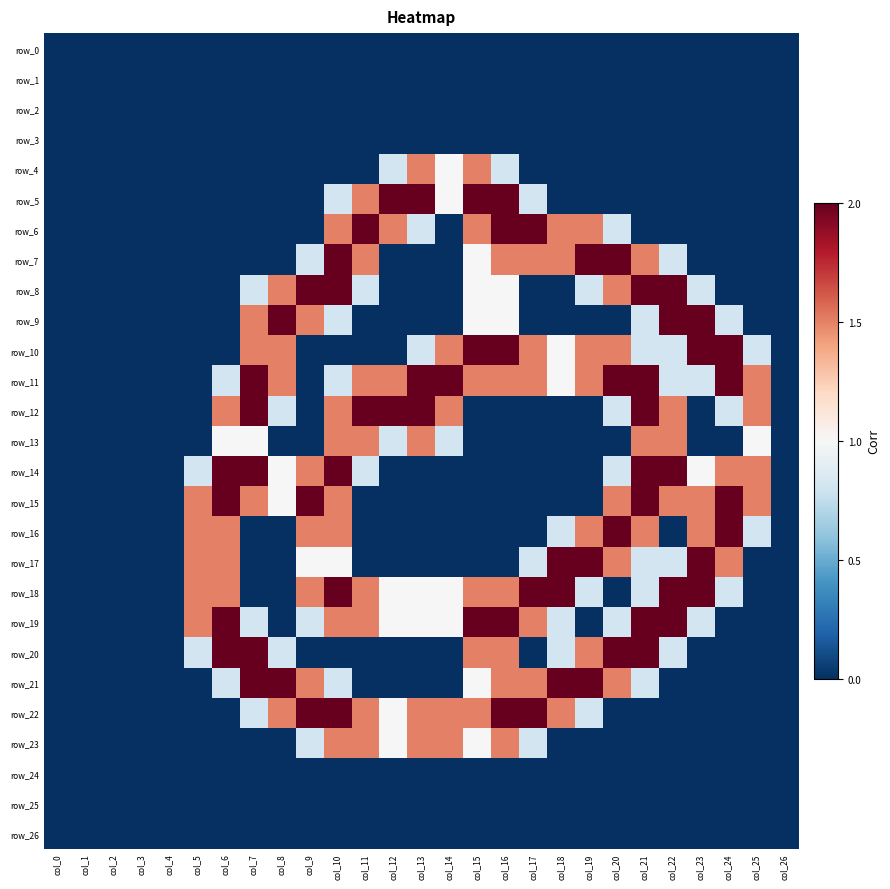

Reading left to right, extract all data points from this chart.

row_0: col_0=0.0	col_1=0.0	col_2=0.0	col_3=0.0	col_4=0.0	col_5=0.0	col_6=0.0	col_7=0.0	col_8=0.0	col_9=0.0	col_10=0.0	col_11=0.0	col_12=0.0	col_13=0.0	col_14=0.0	col_15=0.0	col_16=0.0	col_17=0.0	col_18=0.0	col_19=0.0	col_20=0.0	col_21=0.0	col_22=0.0	col_23=0.0	col_24=0.0	col_25=0.0	col_26=0.0
row_1: col_0=0.0	col_1=0.0	col_2=0.0	col_3=0.0	col_4=0.0	col_5=0.0	col_6=0.0	col_7=0.0	col_8=0.0	col_9=0.0	col_10=0.0	col_11=0.0	col_12=0.0	col_13=0.0	col_14=0.0	col_15=0.0	col_16=0.0	col_17=0.0	col_18=0.0	col_19=0.0	col_20=0.0	col_21=0.0	col_22=0.0	col_23=0.0	col_24=0.0	col_25=0.0	col_26=0.0
row_2: col_0=0.0	col_1=0.0	col_2=0.0	col_3=0.0	col_4=0.0	col_5=0.0	col_6=0.0	col_7=0.0	col_8=0.0	col_9=0.0	col_10=0.0	col_11=0.0	col_12=0.0	col_13=0.0	col_14=0.0	col_15=0.0	col_16=0.0	col_17=0.0	col_18=0.0	col_19=0.0	col_20=0.0	col_21=0.0	col_22=0.0	col_23=0.0	col_24=0.0	col_25=0.0	col_26=0.0
row_3: col_0=0.0	col_1=0.0	col_2=0.0	col_3=0.0	col_4=0.0	col_5=0.0	col_6=0.0	col_7=0.0	col_8=0.0	col_9=0.0	col_10=0.0	col_11=0.0	col_12=0.0	col_13=0.0	col_14=0.0	col_15=0.0	col_16=0.0	col_17=0.0	col_18=0.0	col_19=0.0	col_20=0.0	col_21=0.0	col_22=0.0	col_23=0.0	col_24=0.0	col_25=0.0	col_26=0.0
row_4: col_0=0.0	col_1=0.0	col_2=0.0	col_3=0.0	col_4=0.0	col_5=0.0	col_6=0.0	col_7=0.0	col_8=0.0	col_9=0.0	col_10=0.0	col_11=0.0	col_12=0.8	col_13=1.5	col_14=1.0	col_15=1.5	col_16=0.8	col_17=0.0	col_18=0.0	col_19=0.0	col_20=0.0	col_21=0.0	col_22=0.0	col_23=0.0	col_24=0.0	col_25=0.0	col_26=0.0
row_5: col_0=0.0	col_1=0.0	col_2=0.0	col_3=0.0	col_4=0.0	col_5=0.0	col_6=0.0	col_7=0.0	col_8=0.0	col_9=0.0	col_10=0.8	col_11=1.5	col_12=2.0	col_13=2.0	col_14=1.0	col_15=2.0	col_16=2.0	col_17=0.8	col_18=0.0	col_19=0.0	col_20=0.0	col_21=0.0	col_22=0.0	col_23=0.0	col_24=0.0	col_25=0.0	col_26=0.0
row_6: col_0=0.0	col_1=0.0	col_2=0.0	col_3=0.0	col_4=0.0	col_5=0.0	col_6=0.0	col_7=0.0	col_8=0.0	col_9=0.0	col_10=1.5	col_11=2.0	col_12=1.5	col_13=0.8	col_14=0.0	col_15=1.5	col_16=2.0	col_17=2.0	col_18=1.5	col_19=1.5	col_20=0.8	col_21=0.0	col_22=0.0	col_23=0.0	col_24=0.0	col_25=0.0	col_26=0.0
row_7: col_0=0.0	col_1=0.0	col_2=0.0	col_3=0.0	col_4=0.0	col_5=0.0	col_6=0.0	col_7=0.0	col_8=0.0	col_9=0.8	col_10=2.0	col_11=1.5	col_12=0.0	col_13=0.0	col_14=0.0	col_15=1.0	col_16=1.5	col_17=1.5	col_18=1.5	col_19=2.0	col_20=2.0	col_21=1.5	col_22=0.8	col_23=0.0	col_24=0.0	col_25=0.0	col_26=0.0
row_8: col_0=0.0	col_1=0.0	col_2=0.0	col_3=0.0	col_4=0.0	col_5=0.0	col_6=0.0	col_7=0.8	col_8=1.5	col_9=2.0	col_10=2.0	col_11=0.8	col_12=0.0	col_13=0.0	col_14=0.0	col_15=1.0	col_16=1.0	col_17=0.0	col_18=0.0	col_19=0.8	col_20=1.5	col_21=2.0	col_22=2.0	col_23=0.8	col_24=0.0	col_25=0.0	col_26=0.0
row_9: col_0=0.0	col_1=0.0	col_2=0.0	col_3=0.0	col_4=0.0	col_5=0.0	col_6=0.0	col_7=1.5	col_8=2.0	col_9=1.5	col_10=0.8	col_11=0.0	col_12=0.0	col_13=0.0	col_14=0.0	col_15=1.0	col_16=1.0	col_17=0.0	col_18=0.0	col_19=0.0	col_20=0.0	col_21=0.8	col_22=2.0	col_23=2.0	col_24=0.8	col_25=0.0	col_26=0.0
row_10: col_0=0.0	col_1=0.0	col_2=0.0	col_3=0.0	col_4=0.0	col_5=0.0	col_6=0.0	col_7=1.5	col_8=1.5	col_9=0.0	col_10=0.0	col_11=0.0	col_12=0.0	col_13=0.8	col_14=1.5	col_15=2.0	col_16=2.0	col_17=1.5	col_18=1.0	col_19=1.5	col_20=1.5	col_21=0.8	col_22=0.8	col_23=2.0	col_24=2.0	col_25=0.8	col_26=0.0
row_11: col_0=0.0	col_1=0.0	col_2=0.0	col_3=0.0	col_4=0.0	col_5=0.0	col_6=0.8	col_7=2.0	col_8=1.5	col_9=0.0	col_10=0.8	col_11=1.5	col_12=1.5	col_13=2.0	col_14=2.0	col_15=1.5	col_16=1.5	col_17=1.5	col_18=1.0	col_19=1.5	col_20=2.0	col_21=2.0	col_22=0.8	col_23=0.8	col_24=2.0	col_25=1.5	col_26=0.0
row_12: col_0=0.0	col_1=0.0	col_2=0.0	col_3=0.0	col_4=0.0	col_5=0.0	col_6=1.5	col_7=2.0	col_8=0.8	col_9=0.0	col_10=1.5	col_11=2.0	col_12=2.0	col_13=2.0	col_14=1.5	col_15=0.0	col_16=0.0	col_17=0.0	col_18=0.0	col_19=0.0	col_20=0.8	col_21=2.0	col_22=1.5	col_23=0.0	col_24=0.8	col_25=1.5	col_26=0.0
row_13: col_0=0.0	col_1=0.0	col_2=0.0	col_3=0.0	col_4=0.0	col_5=0.0	col_6=1.0	col_7=1.0	col_8=0.0	col_9=0.0	col_10=1.5	col_11=1.5	col_12=0.8	col_13=1.5	col_14=0.8	col_15=0.0	col_16=0.0	col_17=0.0	col_18=0.0	col_19=0.0	col_20=0.0	col_21=1.5	col_22=1.5	col_23=0.0	col_24=0.0	col_25=1.0	col_26=0.0
row_14: col_0=0.0	col_1=0.0	col_2=0.0	col_3=0.0	col_4=0.0	col_5=0.8	col_6=2.0	col_7=2.0	col_8=1.0	col_9=1.5	col_10=2.0	col_11=0.8	col_12=0.0	col_13=0.0	col_14=0.0	col_15=0.0	col_16=0.0	col_17=0.0	col_18=0.0	col_19=0.0	col_20=0.8	col_21=2.0	col_22=2.0	col_23=1.0	col_24=1.5	col_25=1.5	col_26=0.0
row_15: col_0=0.0	col_1=0.0	col_2=0.0	col_3=0.0	col_4=0.0	col_5=1.5	col_6=2.0	col_7=1.5	col_8=1.0	col_9=2.0	col_10=1.5	col_11=0.0	col_12=0.0	col_13=0.0	col_14=0.0	col_15=0.0	col_16=0.0	col_17=0.0	col_18=0.0	col_19=0.0	col_20=1.5	col_21=2.0	col_22=1.5	col_23=1.5	col_24=2.0	col_25=1.5	col_26=0.0
row_16: col_0=0.0	col_1=0.0	col_2=0.0	col_3=0.0	col_4=0.0	col_5=1.5	col_6=1.5	col_7=0.0	col_8=0.0	col_9=1.5	col_10=1.5	col_11=0.0	col_12=0.0	col_13=0.0	col_14=0.0	col_15=0.0	col_16=0.0	col_17=0.0	col_18=0.8	col_19=1.5	col_20=2.0	col_21=1.5	col_22=0.0	col_23=1.5	col_24=2.0	col_25=0.8	col_26=0.0
row_17: col_0=0.0	col_1=0.0	col_2=0.0	col_3=0.0	col_4=0.0	col_5=1.5	col_6=1.5	col_7=0.0	col_8=0.0	col_9=1.0	col_10=1.0	col_11=0.0	col_12=0.0	col_13=0.0	col_14=0.0	col_15=0.0	col_16=0.0	col_17=0.8	col_18=2.0	col_19=2.0	col_20=1.5	col_21=0.8	col_22=0.8	col_23=2.0	col_24=1.5	col_25=0.0	col_26=0.0
row_18: col_0=0.0	col_1=0.0	col_2=0.0	col_3=0.0	col_4=0.0	col_5=1.5	col_6=1.5	col_7=0.0	col_8=0.0	col_9=1.5	col_10=2.0	col_11=1.5	col_12=1.0	col_13=1.0	col_14=1.0	col_15=1.5	col_16=1.5	col_17=2.0	col_18=2.0	col_19=0.8	col_20=0.0	col_21=0.8	col_22=2.0	col_23=2.0	col_24=0.8	col_25=0.0	col_26=0.0
row_19: col_0=0.0	col_1=0.0	col_2=0.0	col_3=0.0	col_4=0.0	col_5=1.5	col_6=2.0	col_7=0.8	col_8=0.0	col_9=0.8	col_10=1.5	col_11=1.5	col_12=1.0	col_13=1.0	col_14=1.0	col_15=2.0	col_16=2.0	col_17=1.5	col_18=0.8	col_19=0.0	col_20=0.8	col_21=2.0	col_22=2.0	col_23=0.8	col_24=0.0	col_25=0.0	col_26=0.0
row_20: col_0=0.0	col_1=0.0	col_2=0.0	col_3=0.0	col_4=0.0	col_5=0.8	col_6=2.0	col_7=2.0	col_8=0.8	col_9=0.0	col_10=0.0	col_11=0.0	col_12=0.0	col_13=0.0	col_14=0.0	col_15=1.5	col_16=1.5	col_17=0.0	col_18=0.8	col_19=1.5	col_20=2.0	col_21=2.0	col_22=0.8	col_23=0.0	col_24=0.0	col_25=0.0	col_26=0.0
row_21: col_0=0.0	col_1=0.0	col_2=0.0	col_3=0.0	col_4=0.0	col_5=0.0	col_6=0.8	col_7=2.0	col_8=2.0	col_9=1.5	col_10=0.8	col_11=0.0	col_12=0.0	col_13=0.0	col_14=0.0	col_15=1.0	col_16=1.5	col_17=1.5	col_18=2.0	col_19=2.0	col_20=1.5	col_21=0.8	col_22=0.0	col_23=0.0	col_24=0.0	col_25=0.0	col_26=0.0
row_22: col_0=0.0	col_1=0.0	col_2=0.0	col_3=0.0	col_4=0.0	col_5=0.0	col_6=0.0	col_7=0.8	col_8=1.5	col_9=2.0	col_10=2.0	col_11=1.5	col_12=1.0	col_13=1.5	col_14=1.5	col_15=1.5	col_16=2.0	col_17=2.0	col_18=1.5	col_19=0.8	col_20=0.0	col_21=0.0	col_22=0.0	col_23=0.0	col_24=0.0	col_25=0.0	col_26=0.0
row_23: col_0=0.0	col_1=0.0	col_2=0.0	col_3=0.0	col_4=0.0	col_5=0.0	col_6=0.0	col_7=0.0	col_8=0.0	col_9=0.8	col_10=1.5	col_11=1.5	col_12=1.0	col_13=1.5	col_14=1.5	col_15=1.0	col_16=1.5	col_17=0.8	col_18=0.0	col_19=0.0	col_20=0.0	col_21=0.0	col_22=0.0	col_23=0.0	col_24=0.0	col_25=0.0	col_26=0.0
row_24: col_0=0.0	col_1=0.0	col_2=0.0	col_3=0.0	col_4=0.0	col_5=0.0	col_6=0.0	col_7=0.0	col_8=0.0	col_9=0.0	col_10=0.0	col_11=0.0	col_12=0.0	col_13=0.0	col_14=0.0	col_15=0.0	col_16=0.0	col_17=0.0	col_18=0.0	col_19=0.0	col_20=0.0	col_21=0.0	col_22=0.0	col_23=0.0	col_24=0.0	col_25=0.0	col_26=0.0
row_25: col_0=0.0	col_1=0.0	col_2=0.0	col_3=0.0	col_4=0.0	col_5=0.0	col_6=0.0	col_7=0.0	col_8=0.0	col_9=0.0	col_10=0.0	col_11=0.0	col_12=0.0	col_13=0.0	col_14=0.0	col_15=0.0	col_16=0.0	col_17=0.0	col_18=0.0	col_19=0.0	col_20=0.0	col_21=0.0	col_22=0.0	col_23=0.0	col_24=0.0	col_25=0.0	col_26=0.0
row_26: col_0=0.0	col_1=0.0	col_2=0.0	col_3=0.0	col_4=0.0	col_5=0.0	col_6=0.0	col_7=0.0	col_8=0.0	col_9=0.0	col_10=0.0	col_11=0.0	col_12=0.0	col_13=0.0	col_14=0.0	col_15=0.0	col_16=0.0	col_17=0.0	col_18=0.0	col_19=0.0	col_20=0.0	col_21=0.0	col_22=0.0	col_23=0.0	col_24=0.0	col_25=0.0	col_26=0.0